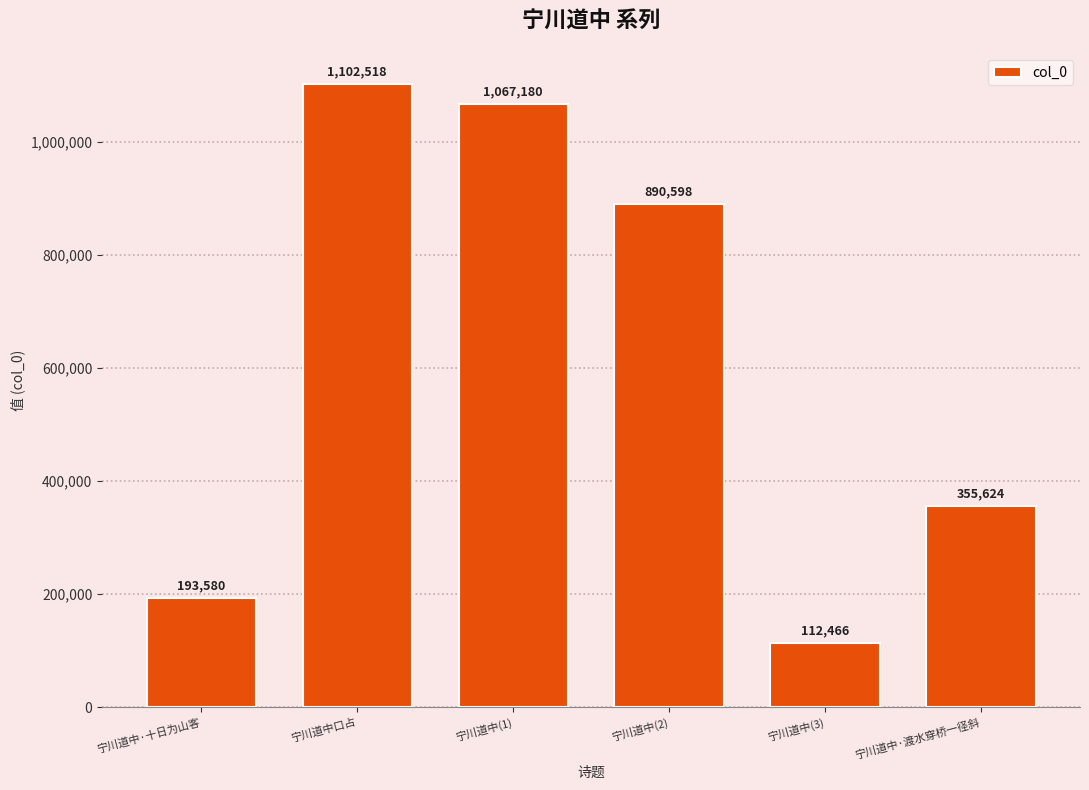

The value at 宁川道中(1) is 462147. True or false?

False